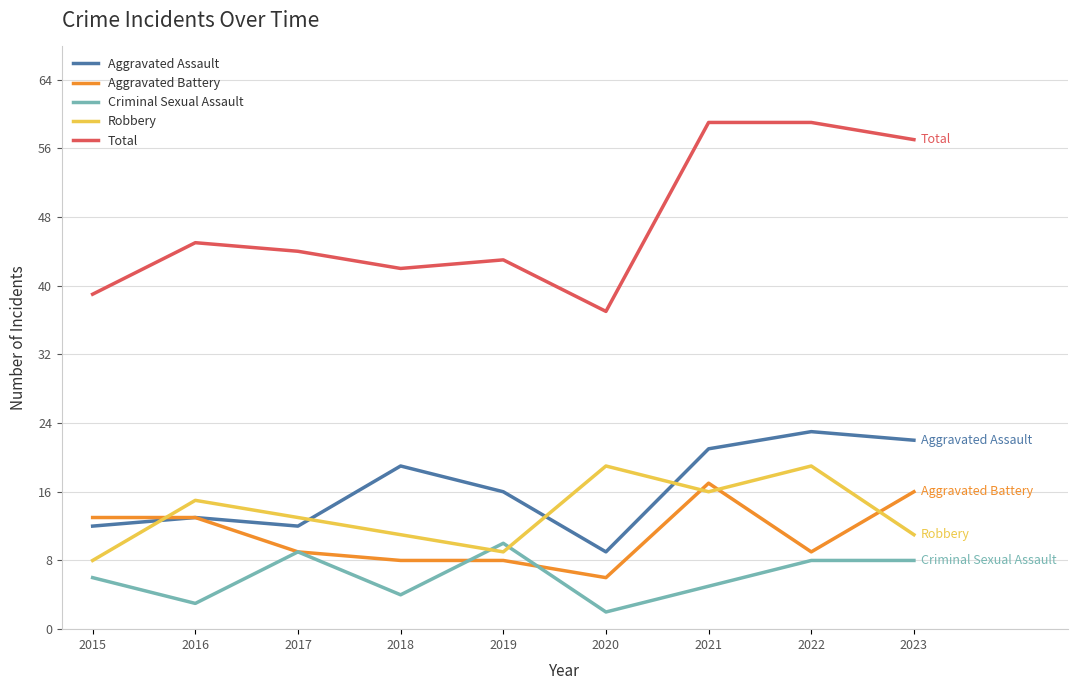

What is the total value across all series at 2017?

87